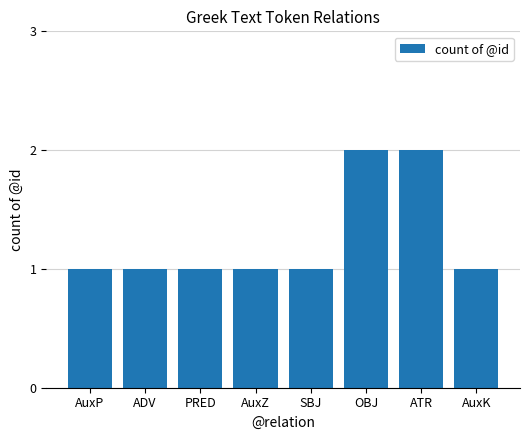

What is the label of the 1st bar from the left?

AuxP